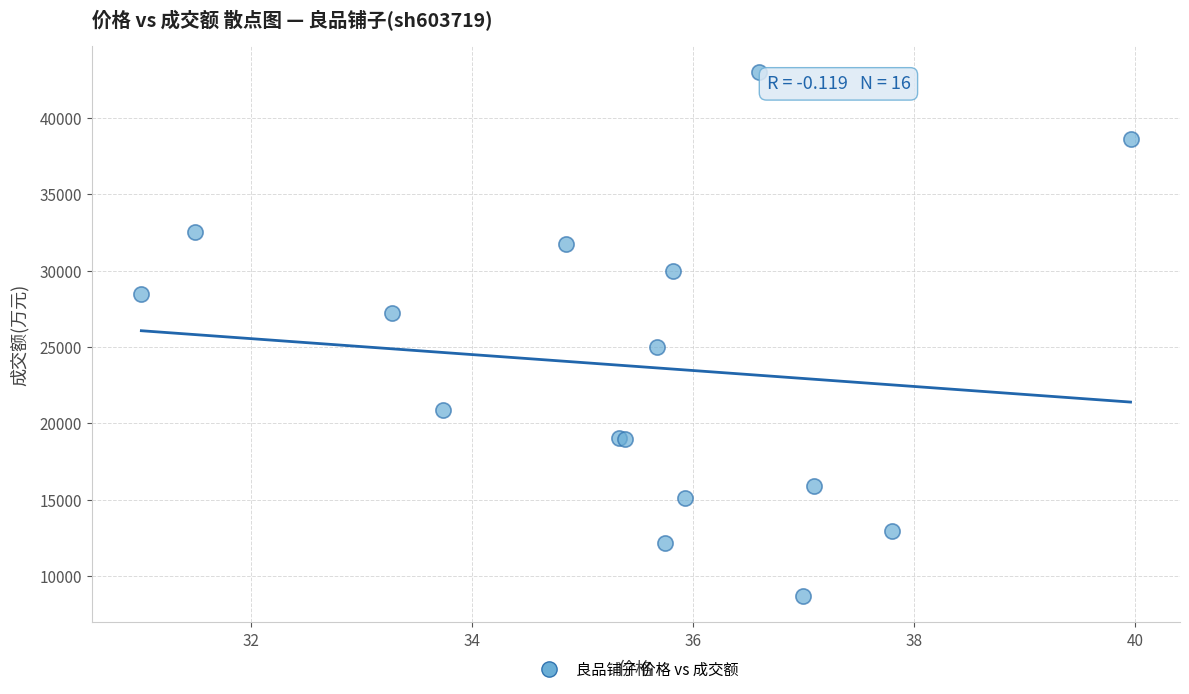

What Y value in the scatter plot is closest to 25837?

25000